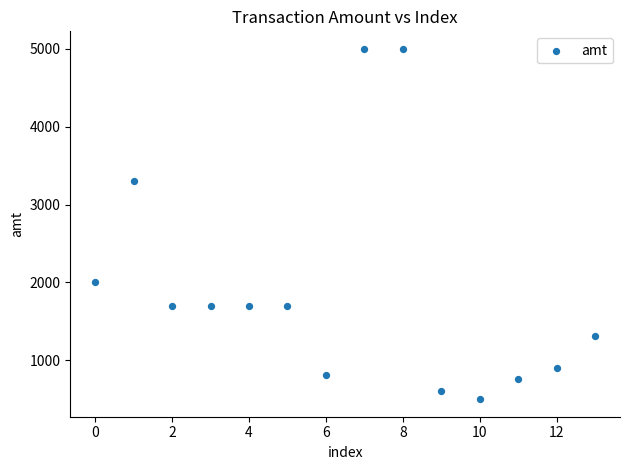

What is the range of Y values (max minus min)?

4500